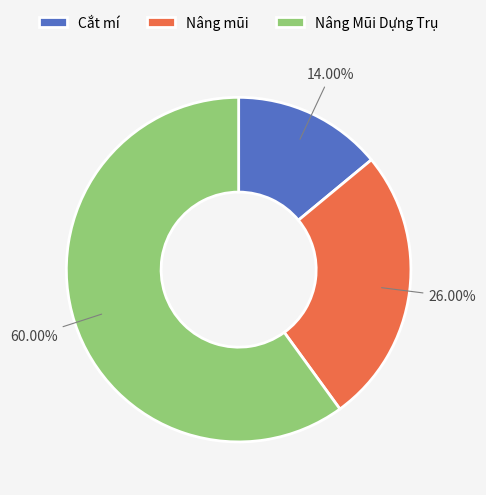

The Cắt mí slice represents 14% of the pie. True or false?

True